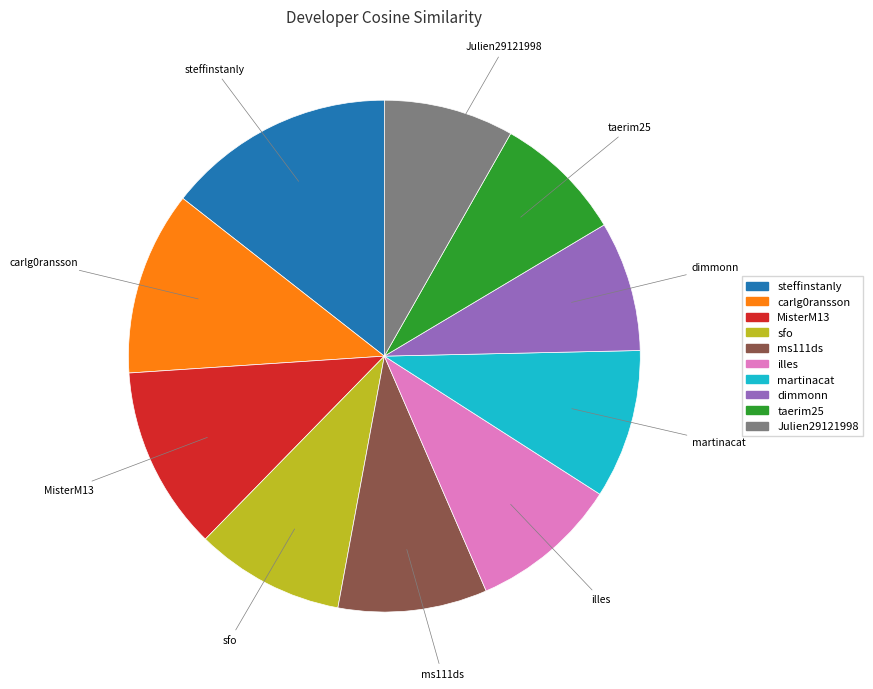

Which slice is the largest?

steffinstanly